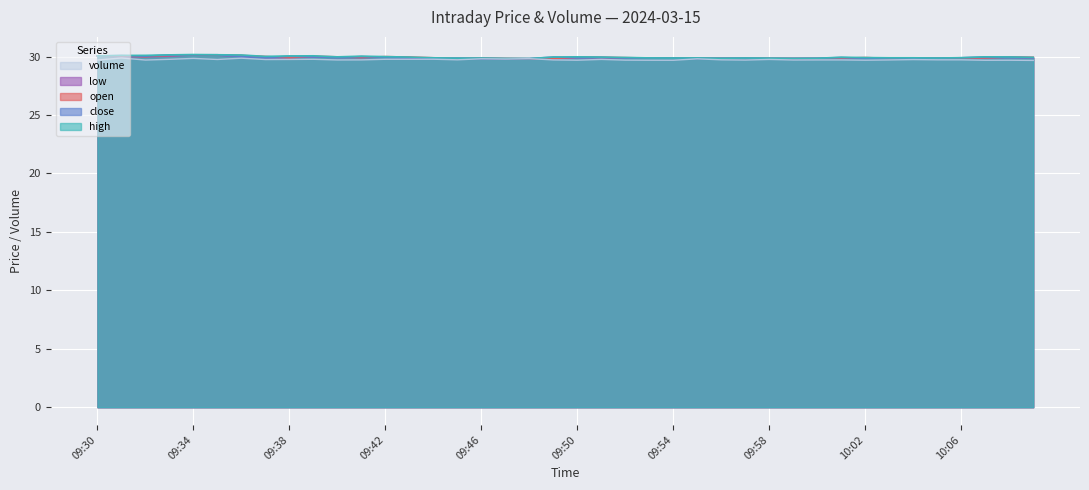

Is the value of low at 10:06 greater than the value of volume at 09:50?

Yes